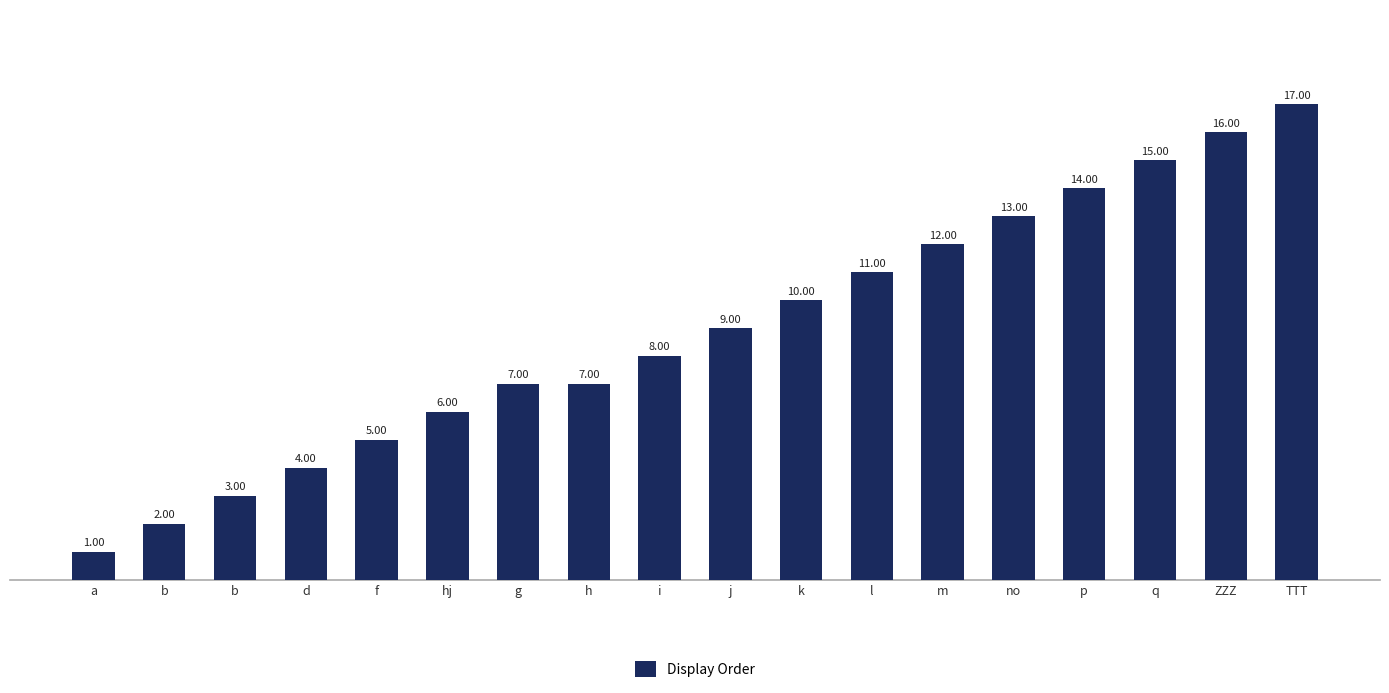

Rank the categories by value from highest to lowest.

TTT, ZZZ, q, p, no, m, l, k, j, i, g, h, hj, f, d, b, b, a